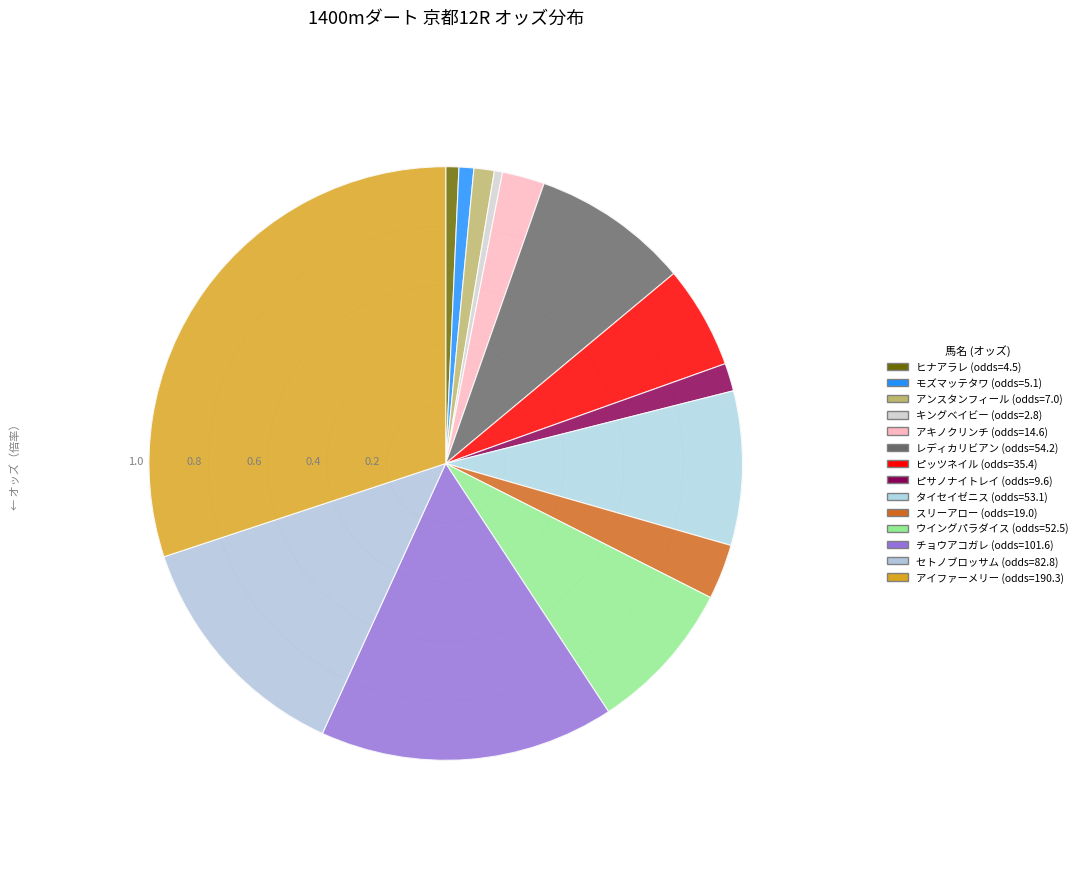

Does レディカリビアン represent more than half of the total?

No